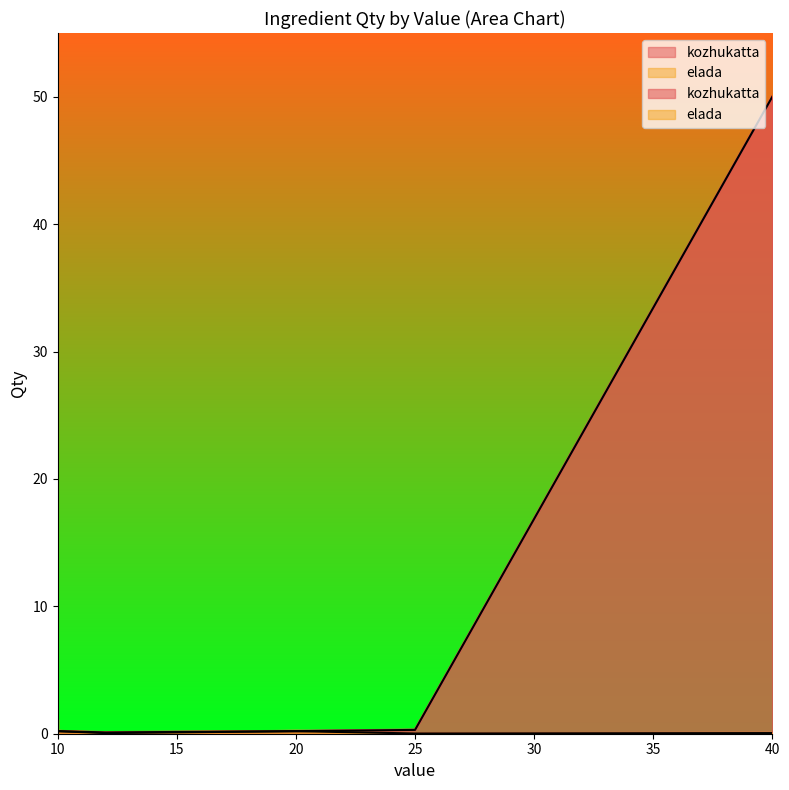

The chart shows a value of 50.0 at 40. True or false?

True